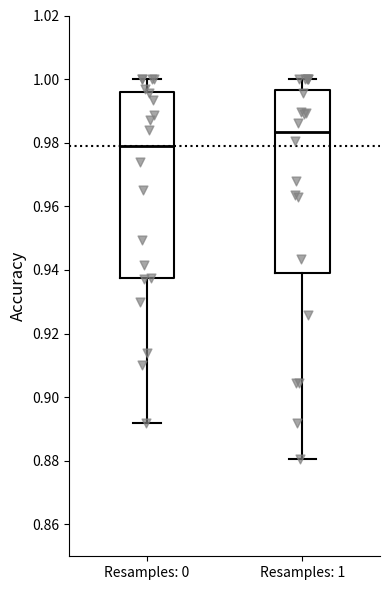

Where does the median line of the box for Resamples: 0 sit on the y-axis? The values are not printed on the chart, so give them approximately, as read against the axis.

0.978